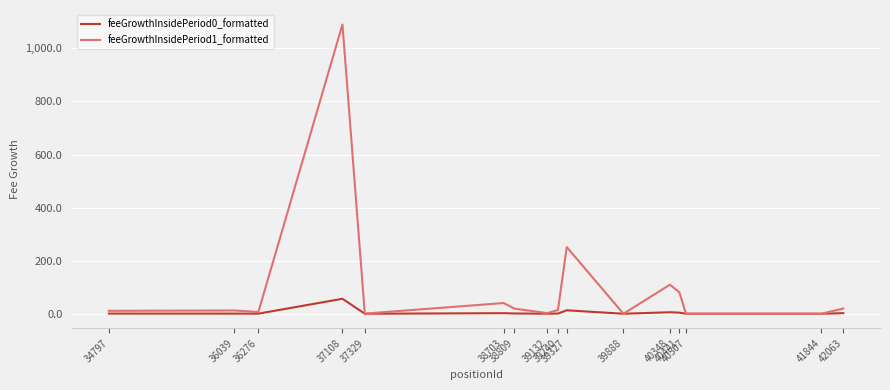

What is the average value of the feeGrowthInsidePeriod0_formatted series?

5.4